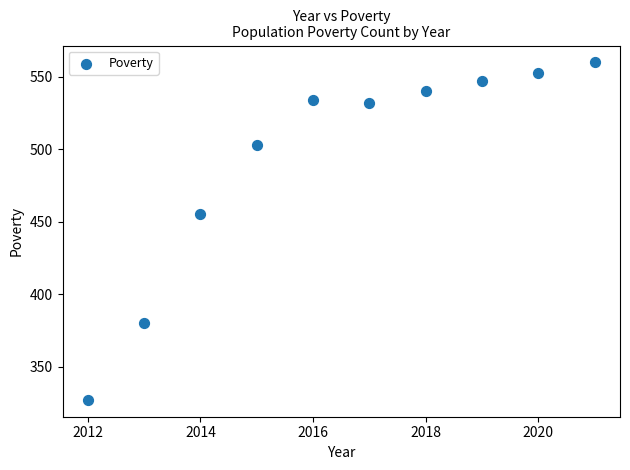

What is the range of Y values (max minus min)?

233